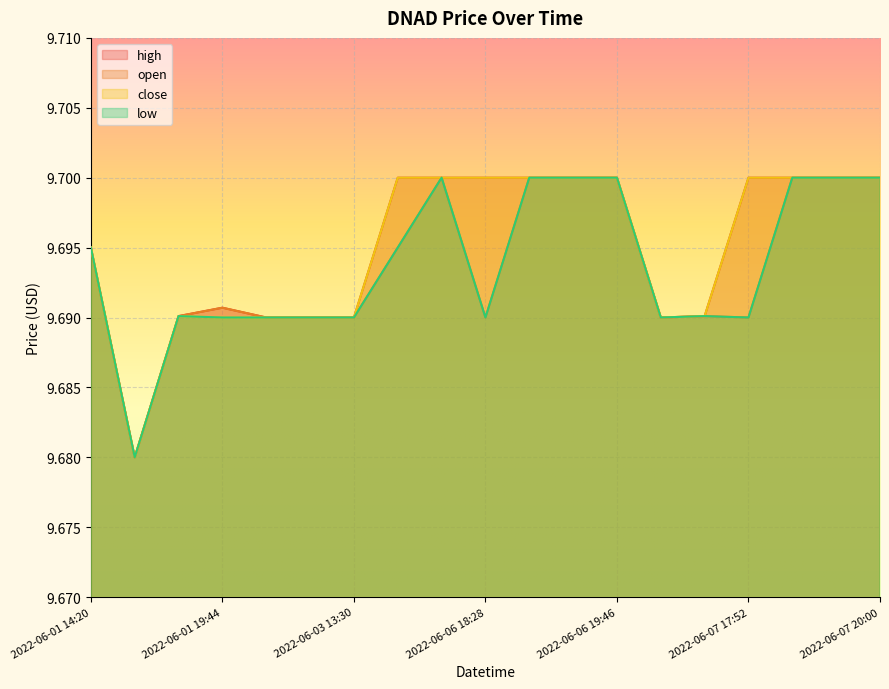

What is the sum of the low values at 2022-06-07 13:33 and 2022-06-06 18:28?

19.4